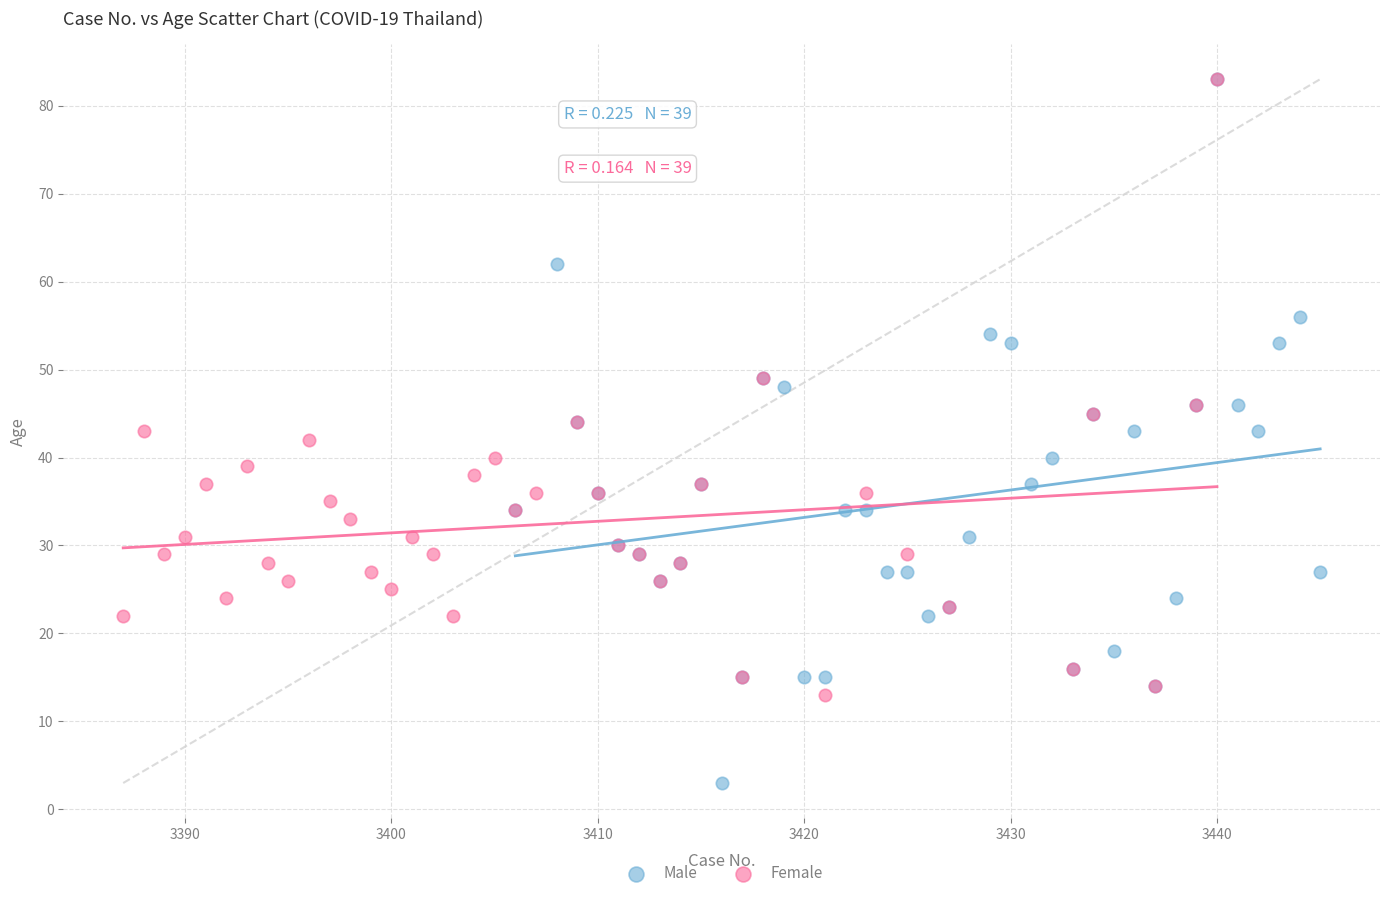

Which series has the largest Y range (max minus min)?

Male